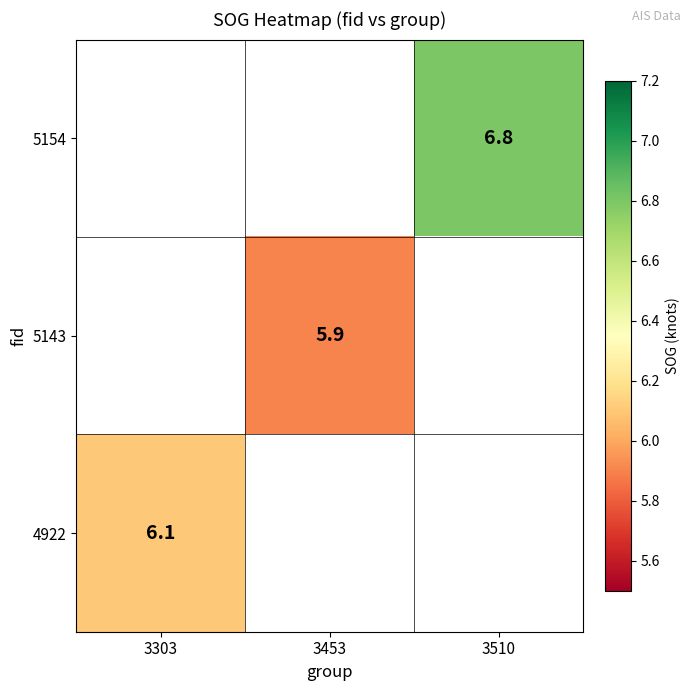

Is it true that 5154 equals 6.8 at 3510?

True